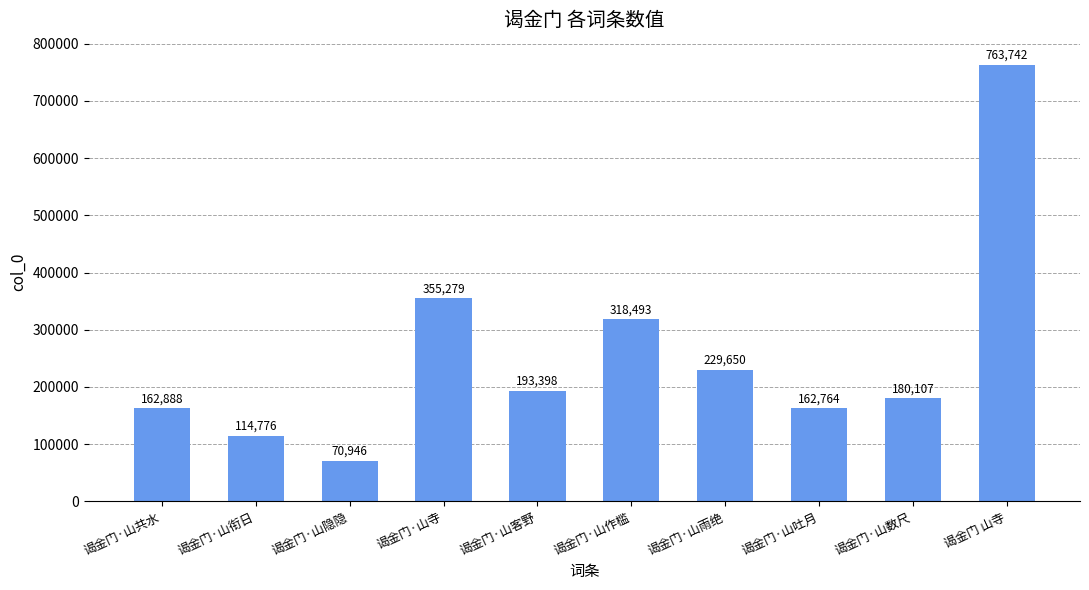

What is the smallest value displayed?

70946